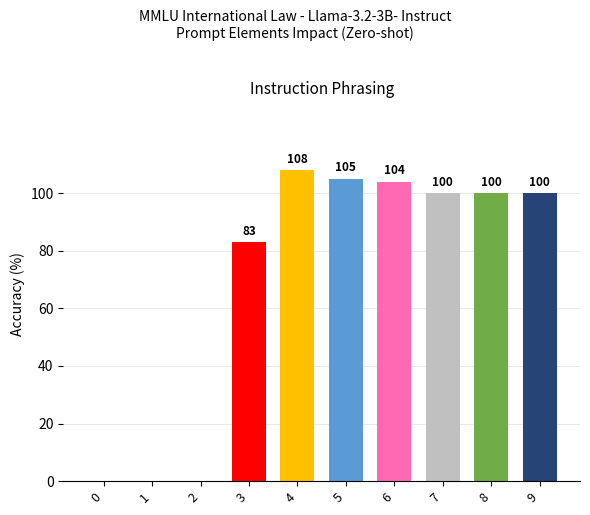

What value does the data have at 6?

104